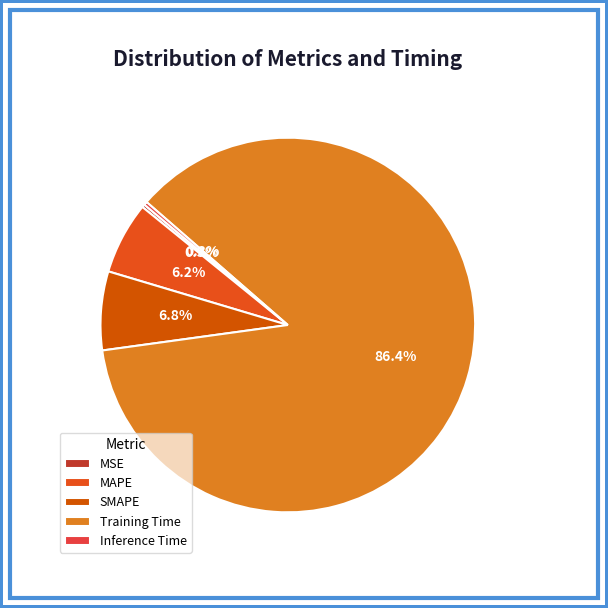

Do Inference Time and Training Time together represent more than half of the pie?

Yes